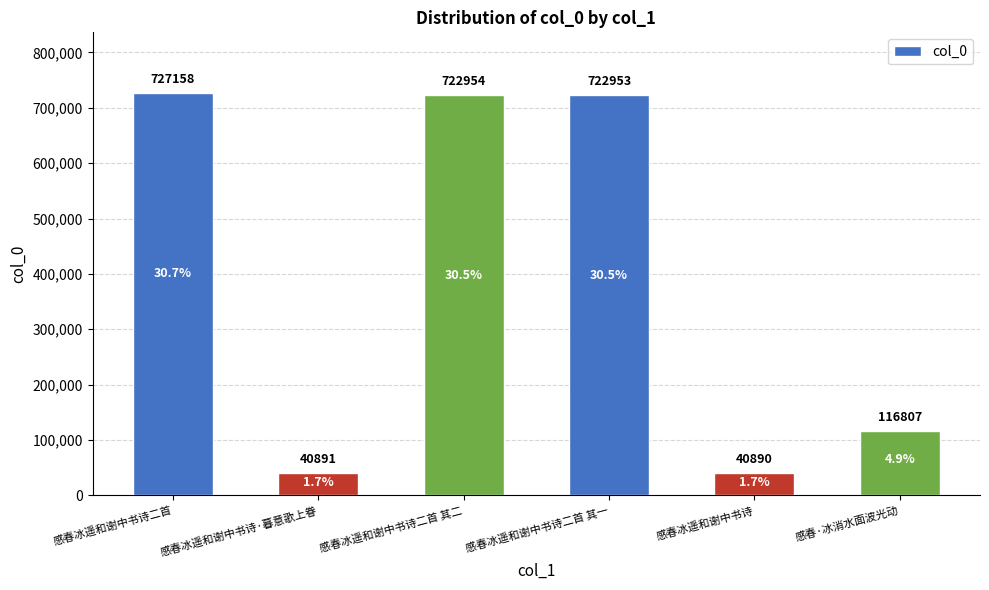

Are the bars horizontal?

No